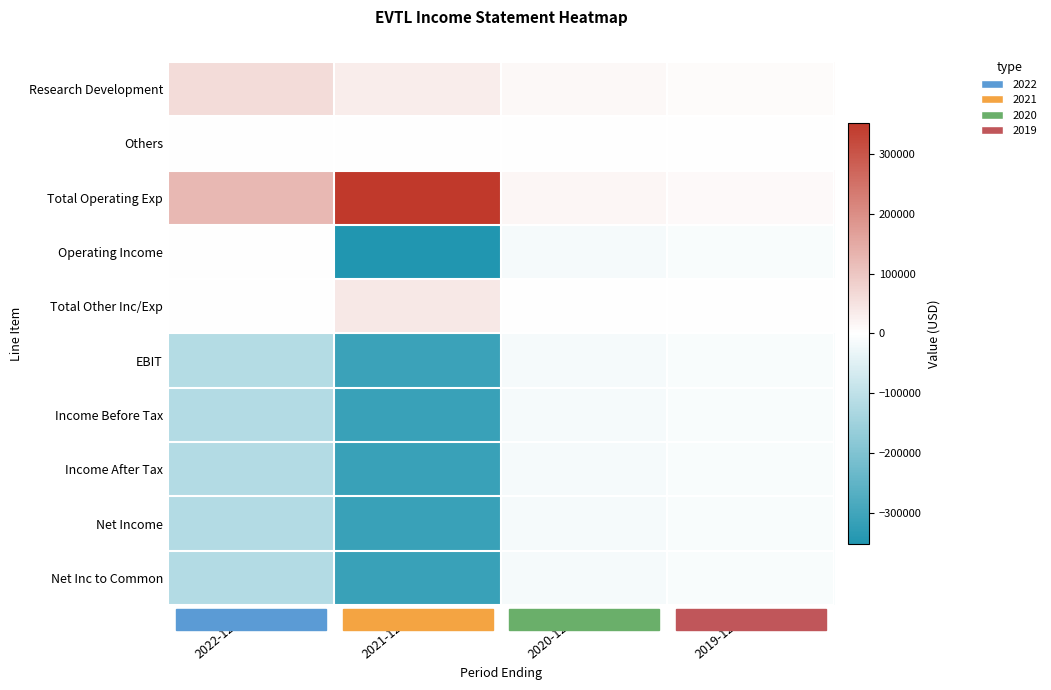

Which series changed the most between 2022-12-31 and 2020-12-31?

Total Operating Exp